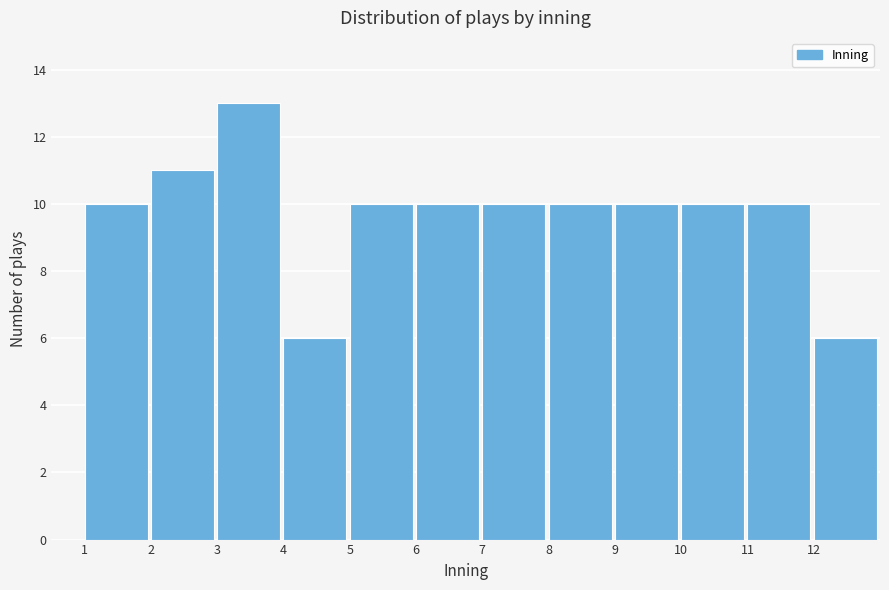

Reading left to right, list every bar in this chart as the range it spans on the x-axis followed by its height. The values are not printed on the chart, so give them approximately, as read against the axis.

1 to 2: 10
2 to 3: 11
3 to 4: 13
4 to 5: 6
5 to 6: 10
6 to 7: 10
7 to 8: 10
8 to 9: 10
9 to 10: 10
10 to 11: 10
11 to 12: 10
12 to 13: 6